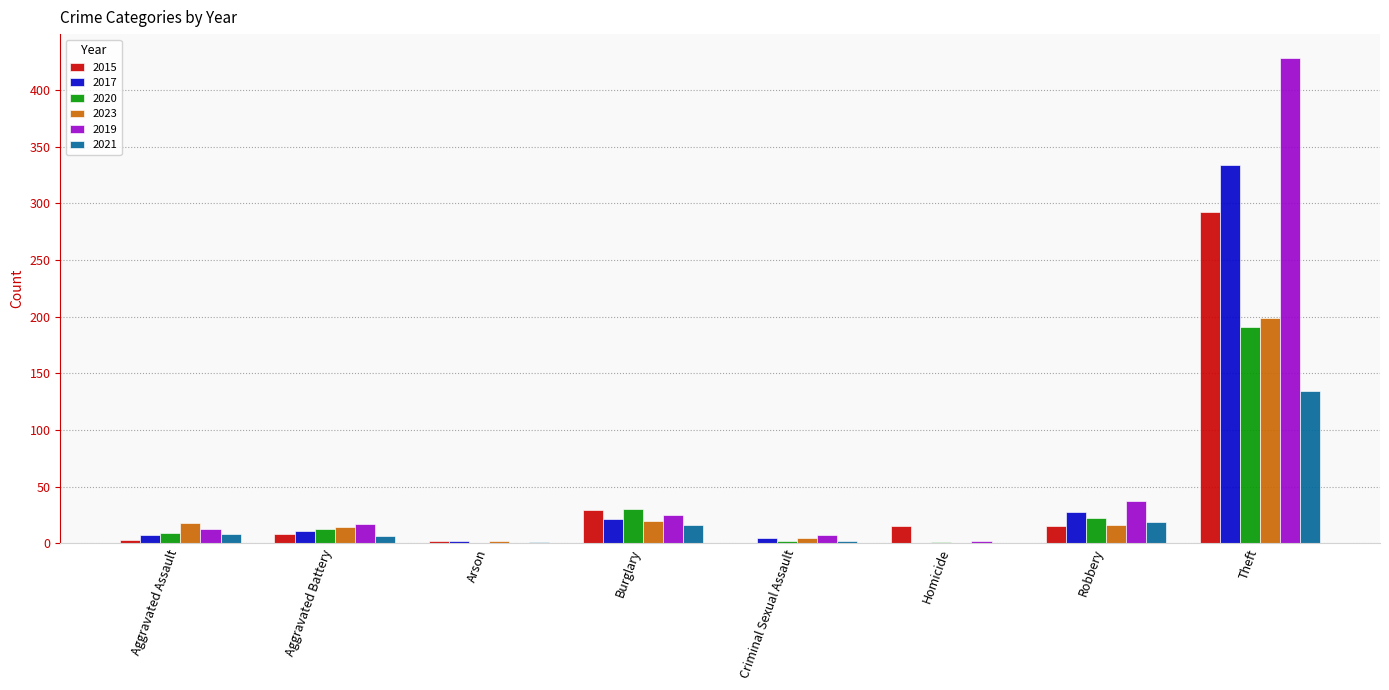

At which category is the sum across all series the highest?

Theft